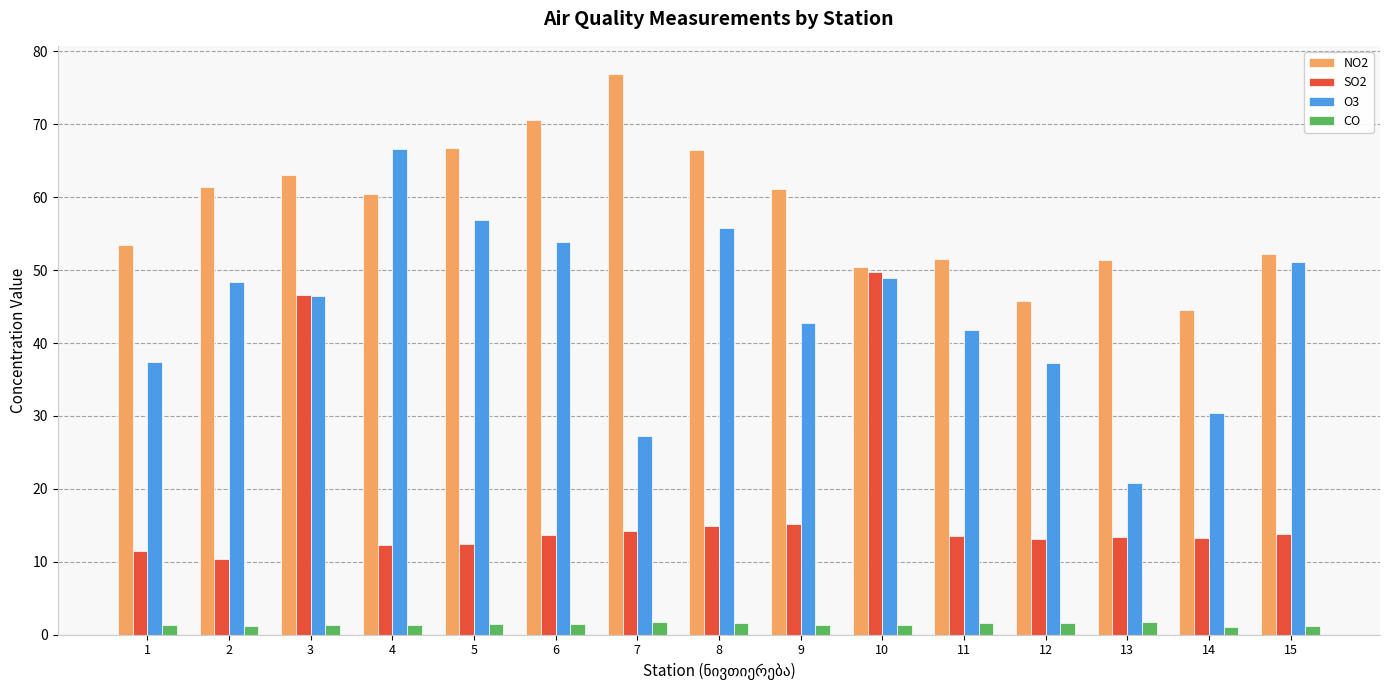

Which series has the largest range (max minus min)?

O3